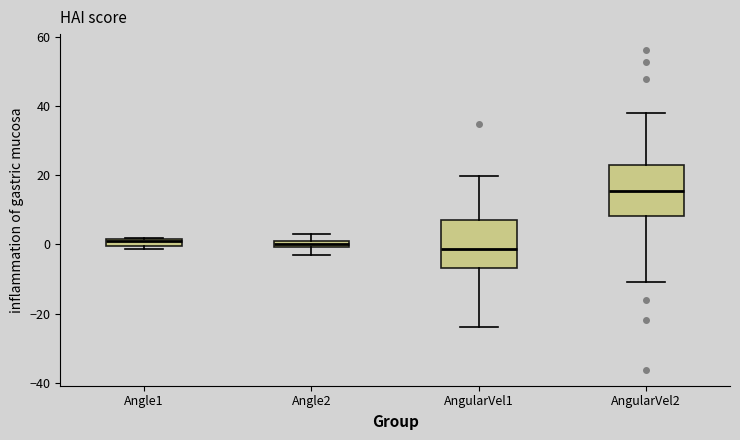

Where does the lower whisker of the box for AngularVel1 end on the y-axis? The values are not printed on the chart, so give them approximately, as read against the axis.

-24